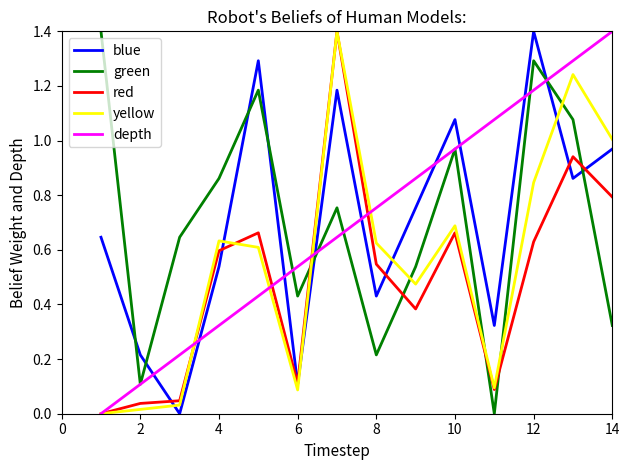

Does the chart display data point markers on the line(s)?

No